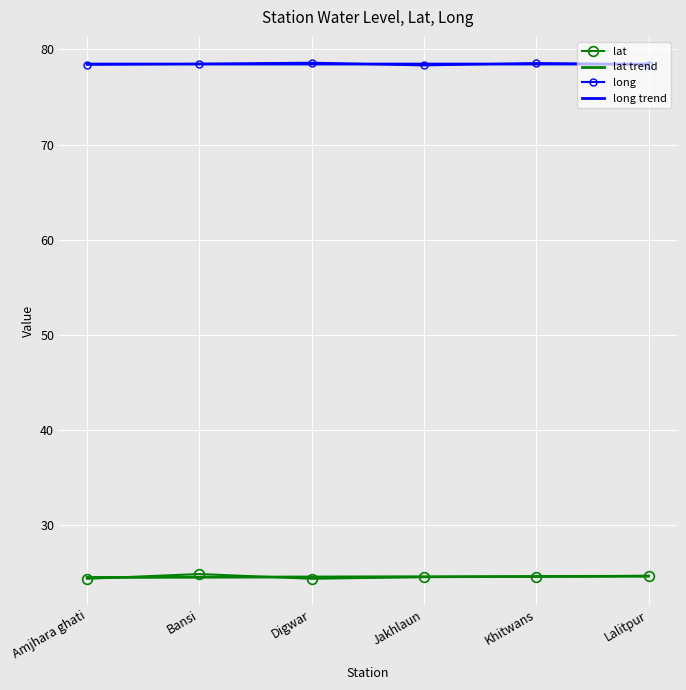

What is the smallest value displayed?

24.4